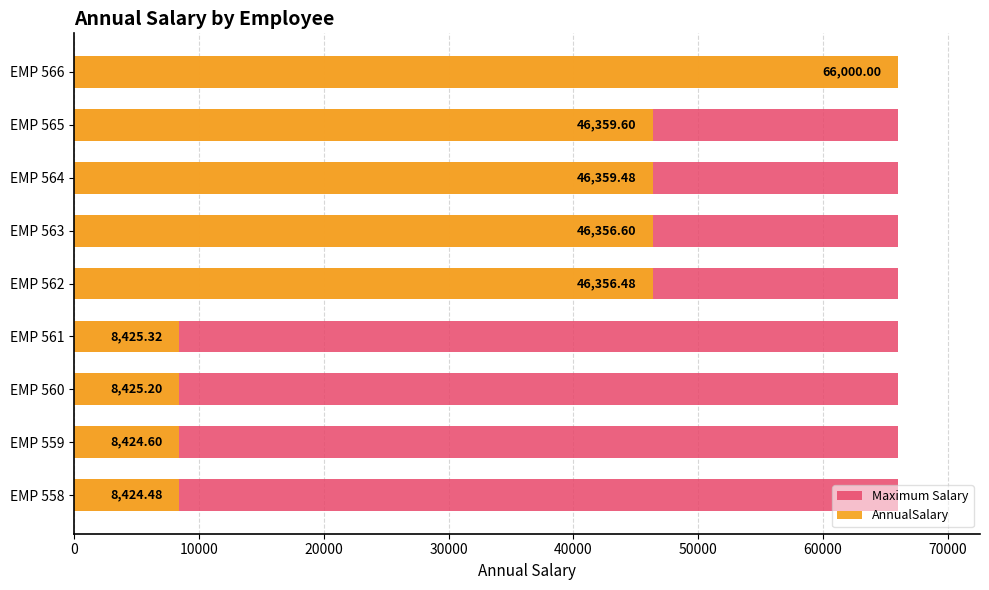

How many groups of bars are there?

9